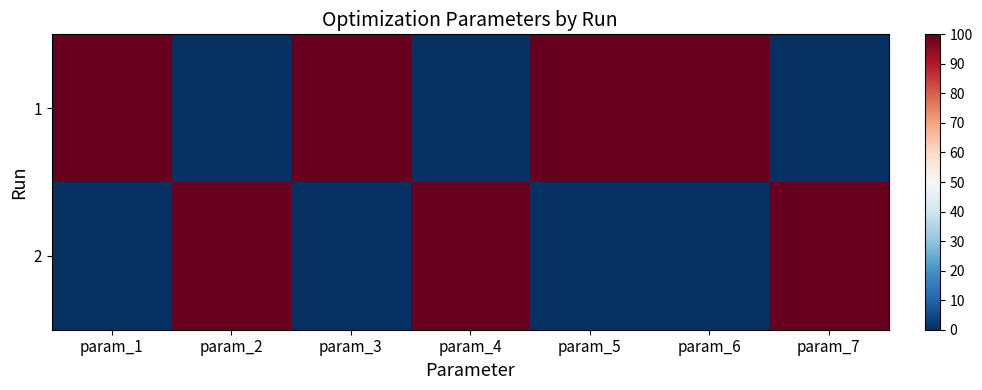

Which category has the highest value across all series?

param_1